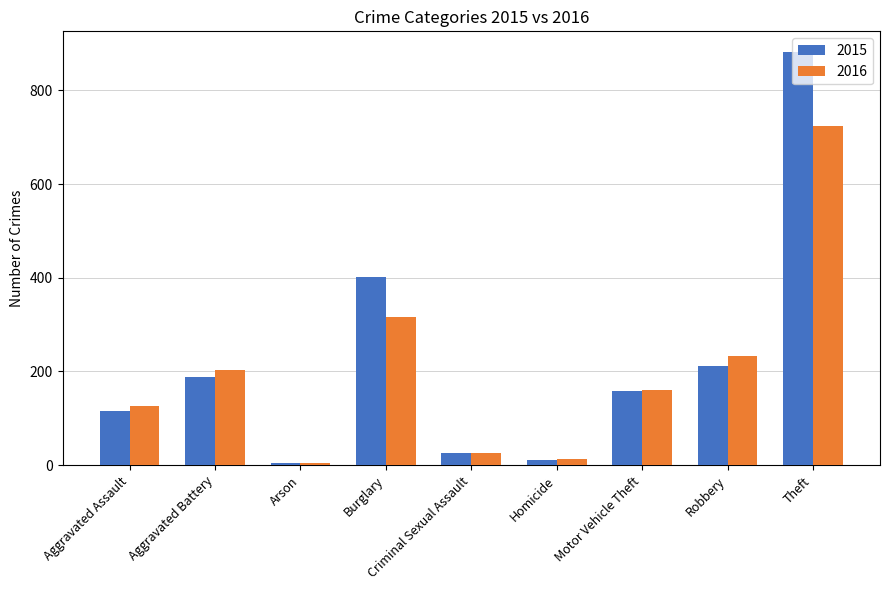

Read the 2016 value at Homicide.

13